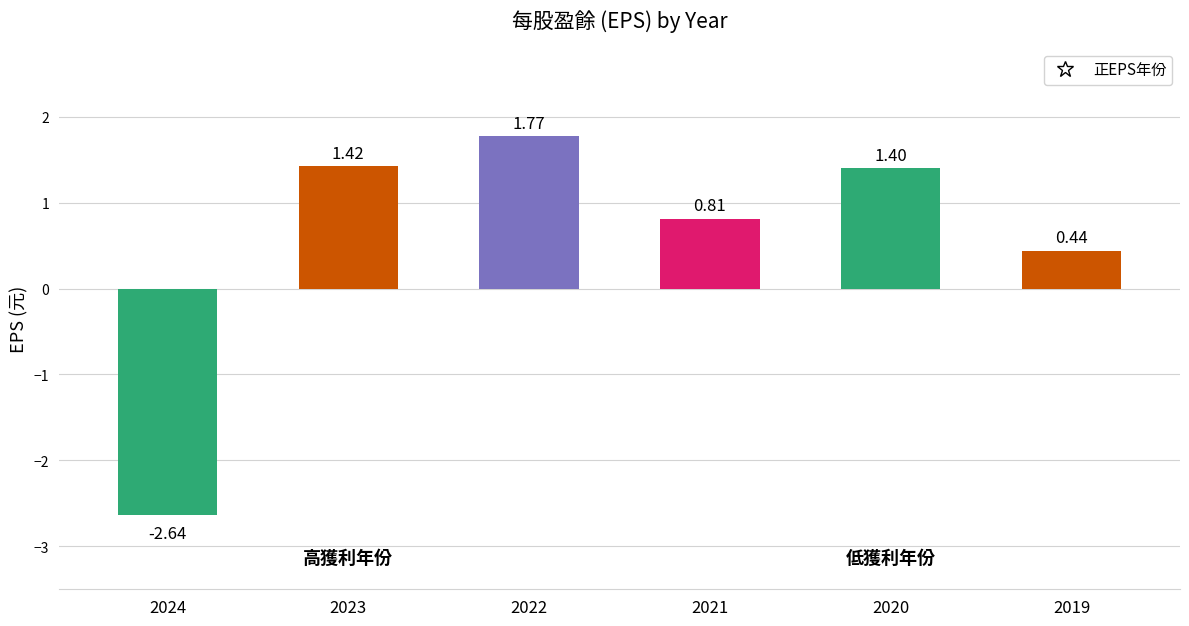

What is the value of the 5th bar from the left?

1.4